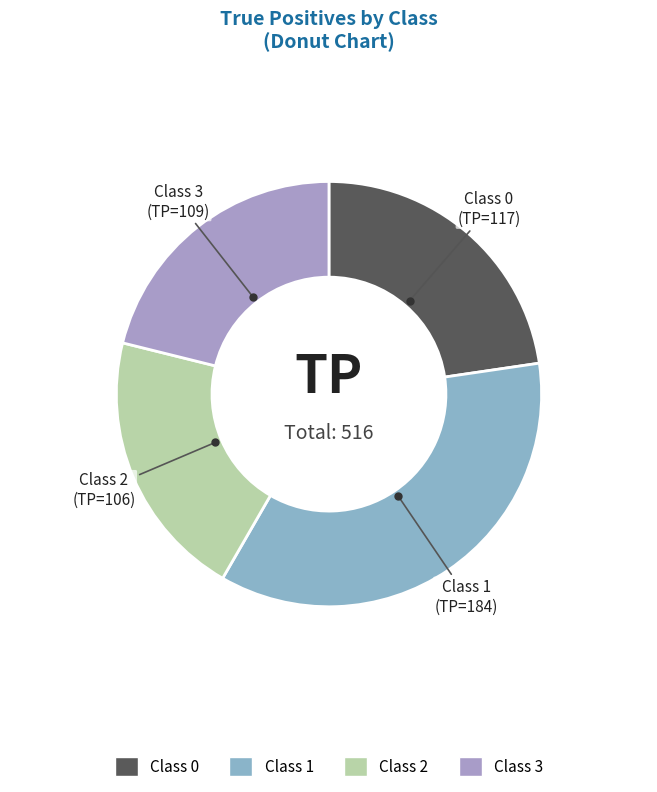

Is there any slice that represents more than half of the pie?

No